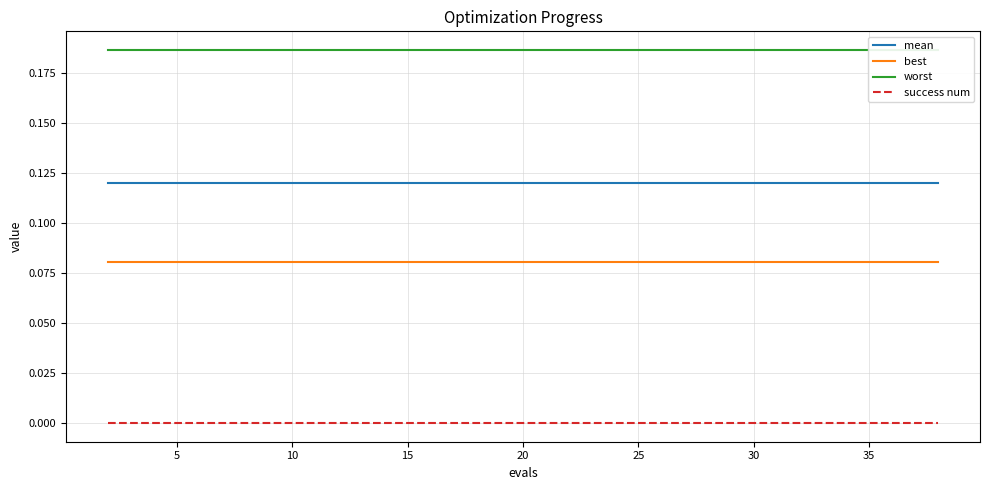

True or false: best and success num intersect in this chart.

False